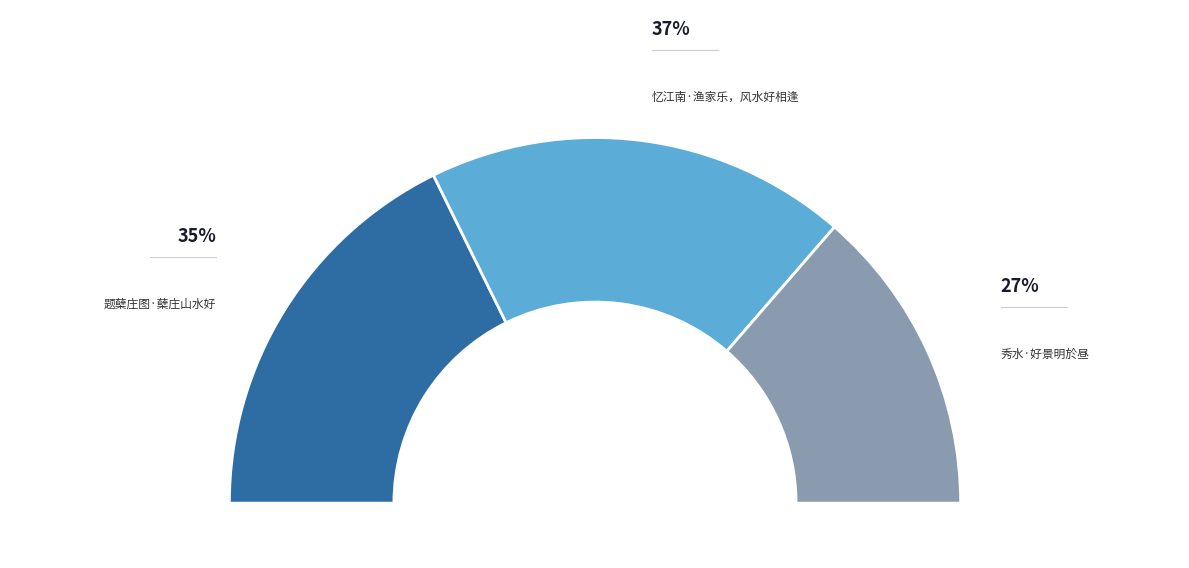

Does any single category account for the majority?

No